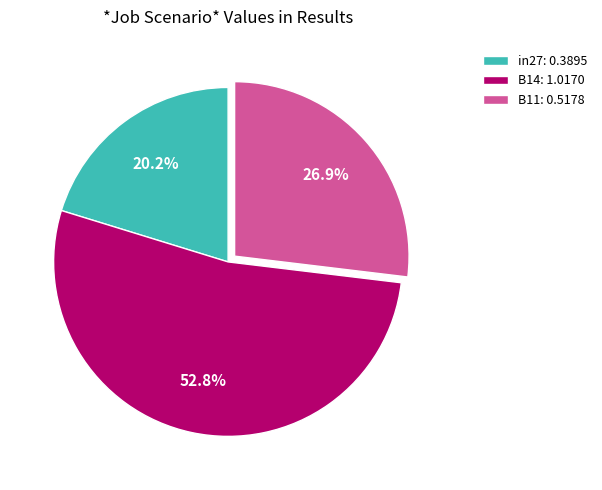

Count the number of slices in the pie.

3